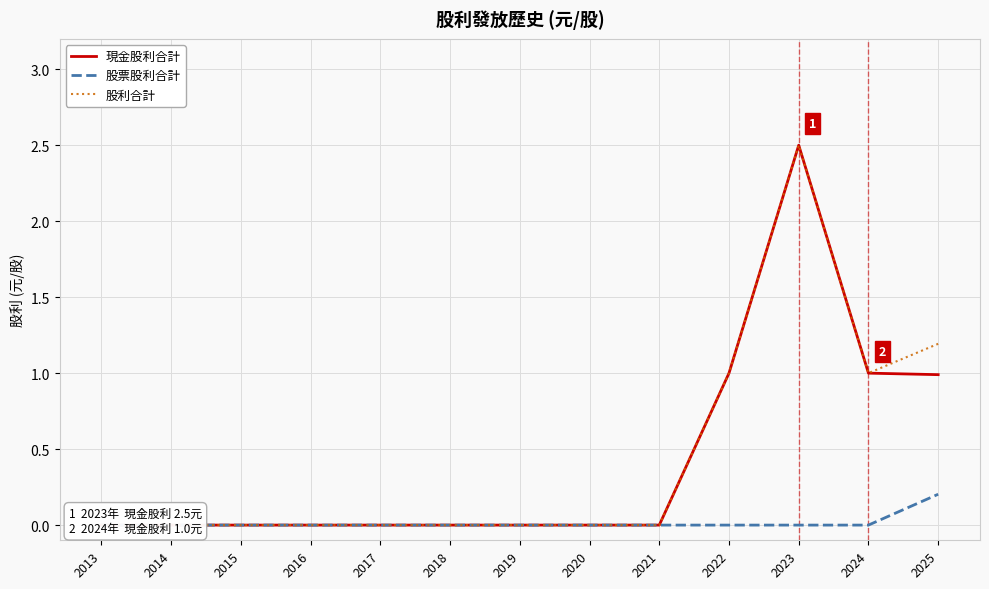

What are all the series names shown in the legend?

現金股利合計, 股票股利合計, 股利合計